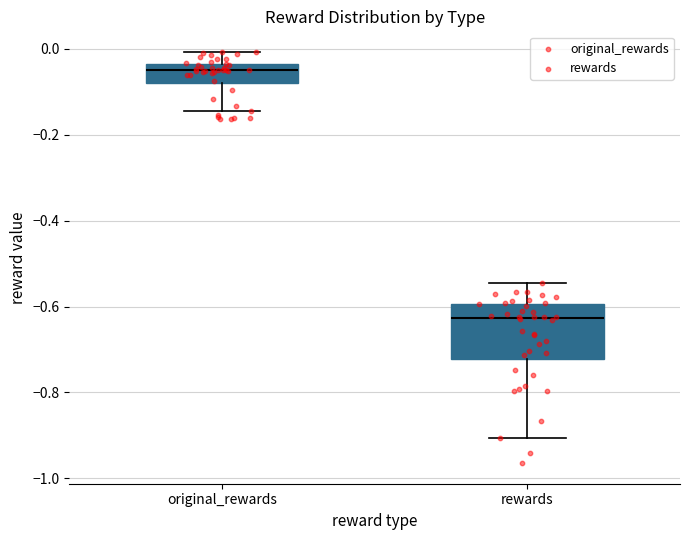

Reading left to right, transcribe this box plot: for each box, give where its median line is, the range the box spans, and where its two whiskers end, as read against the y-axis. The values are not printed on the chart, so give them approximately, as read against the axis.

original_rewards: median -0.04 (just below the box's upper edge), box -0.08 to -0.04, whiskers -0.14 to 0.00
rewards: median -0.62, box -0.72 to -0.60, whiskers -0.90 to -0.54